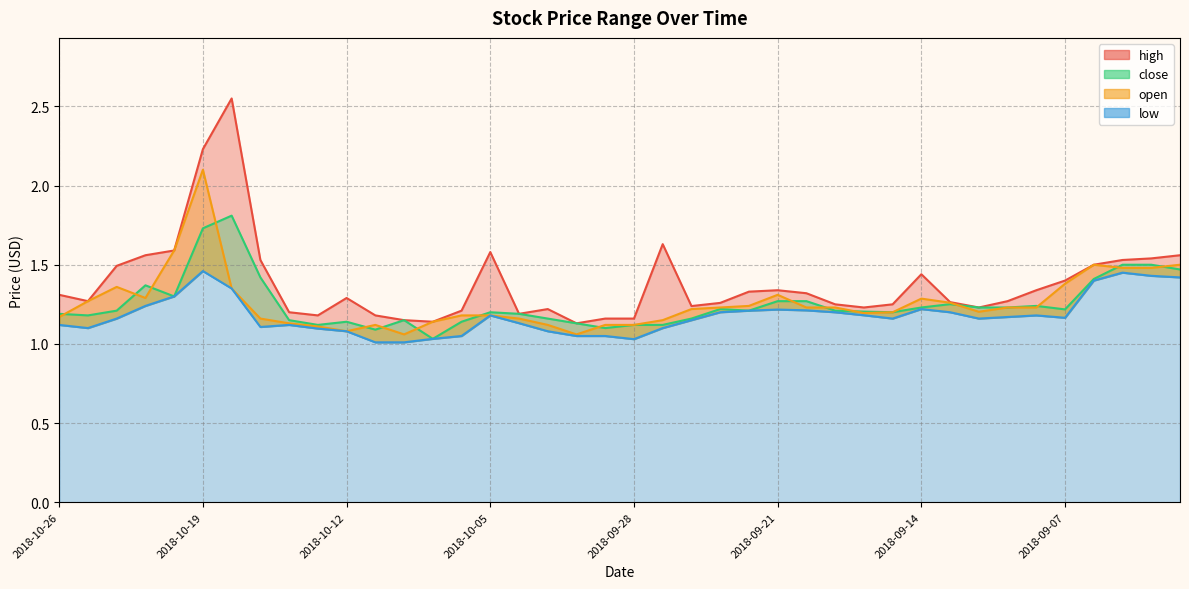

What is the label of the 39th point from the left?

2018-09-04